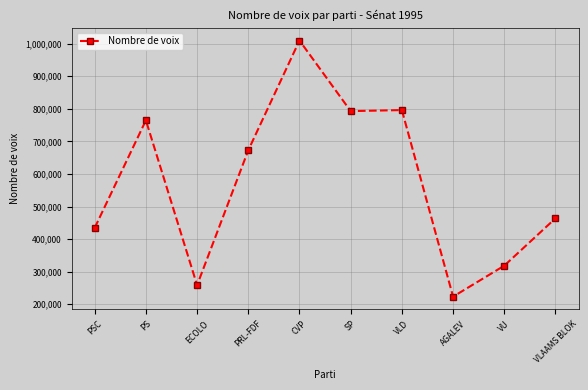

Which has a higher value, PRL-FDF or AGALEV?

PRL-FDF